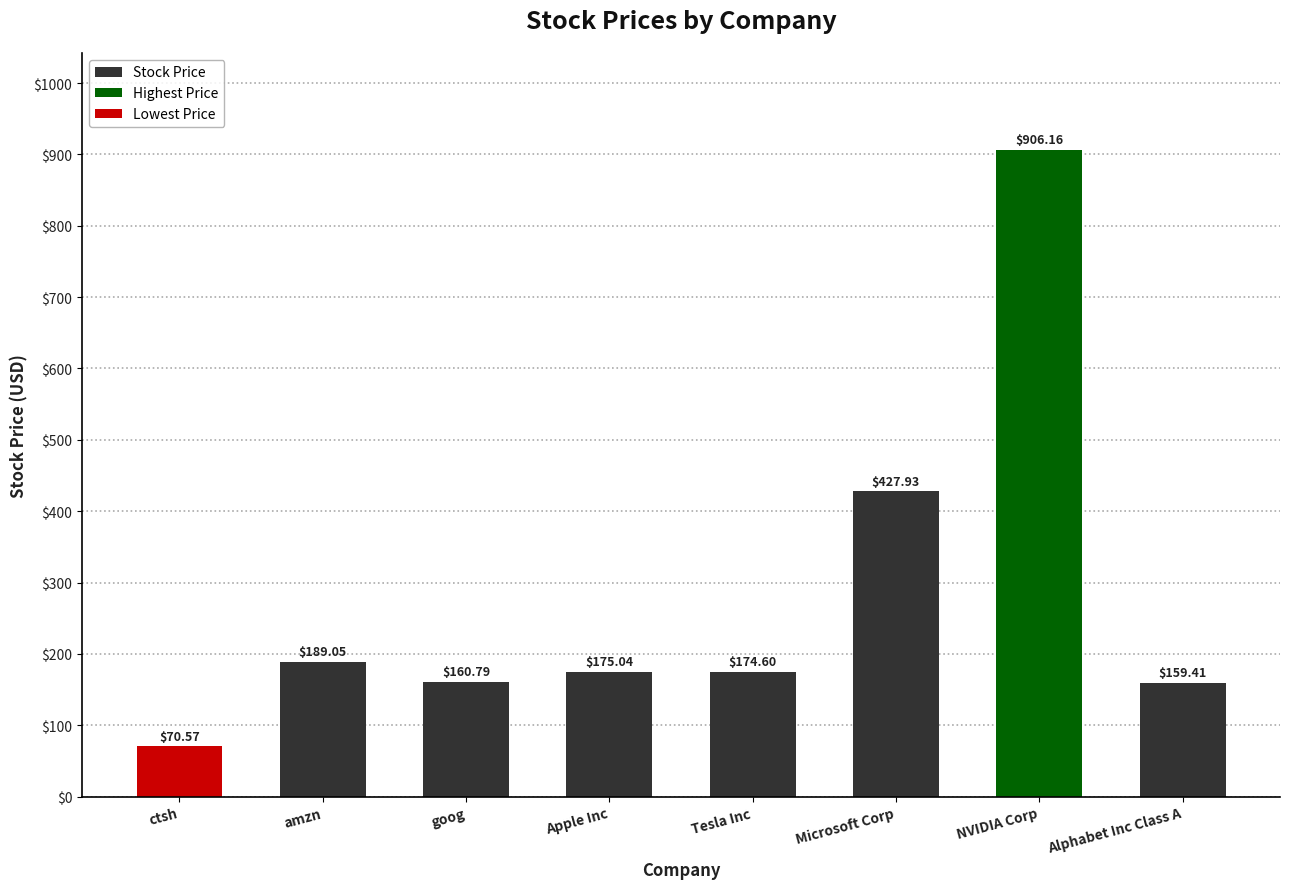

Reading left to right, list all the values displayed in this chart.

ctsh=70.6	amzn=189.1	goog=160.8	Apple Inc=175.0	Tesla Inc=174.6	Microsoft Corp=427.9	NVIDIA Corp=906.2	Alphabet Inc Class A=159.4